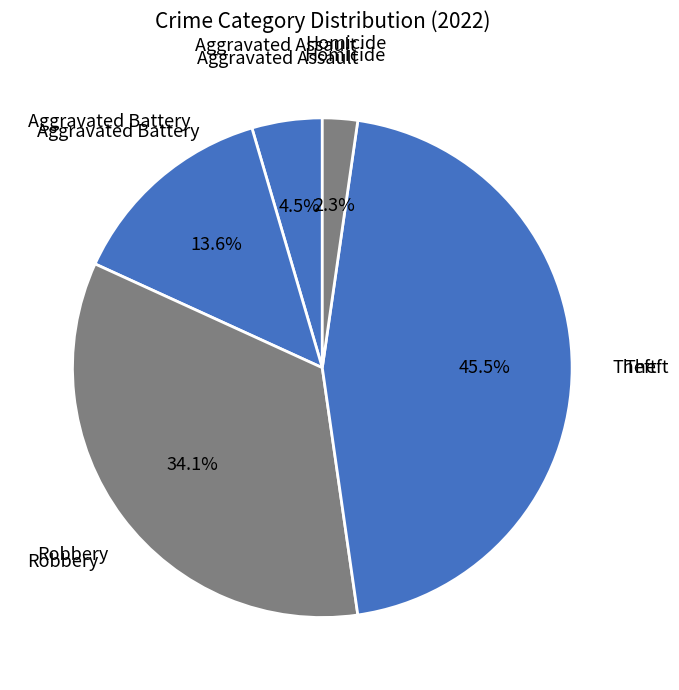

To the nearest percent, what is the difference between the Theft and Aggravated Assault slice percentages?

41%